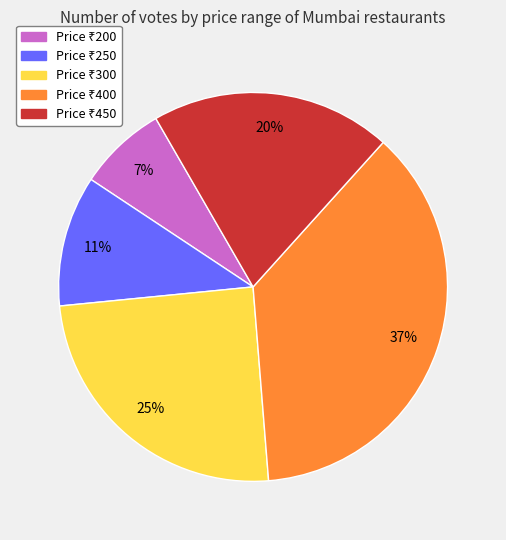

Count the number of slices in the pie.

5